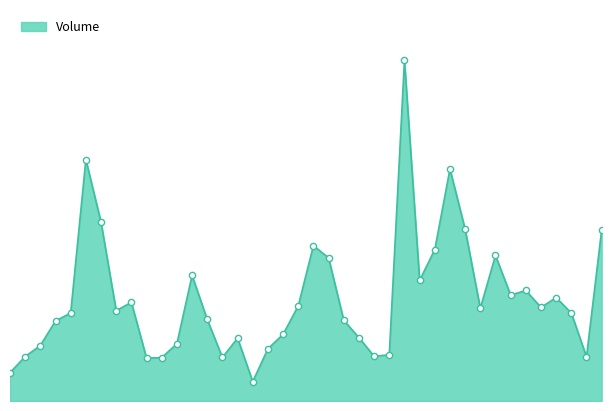

Does the chart have visible grid lines?

No